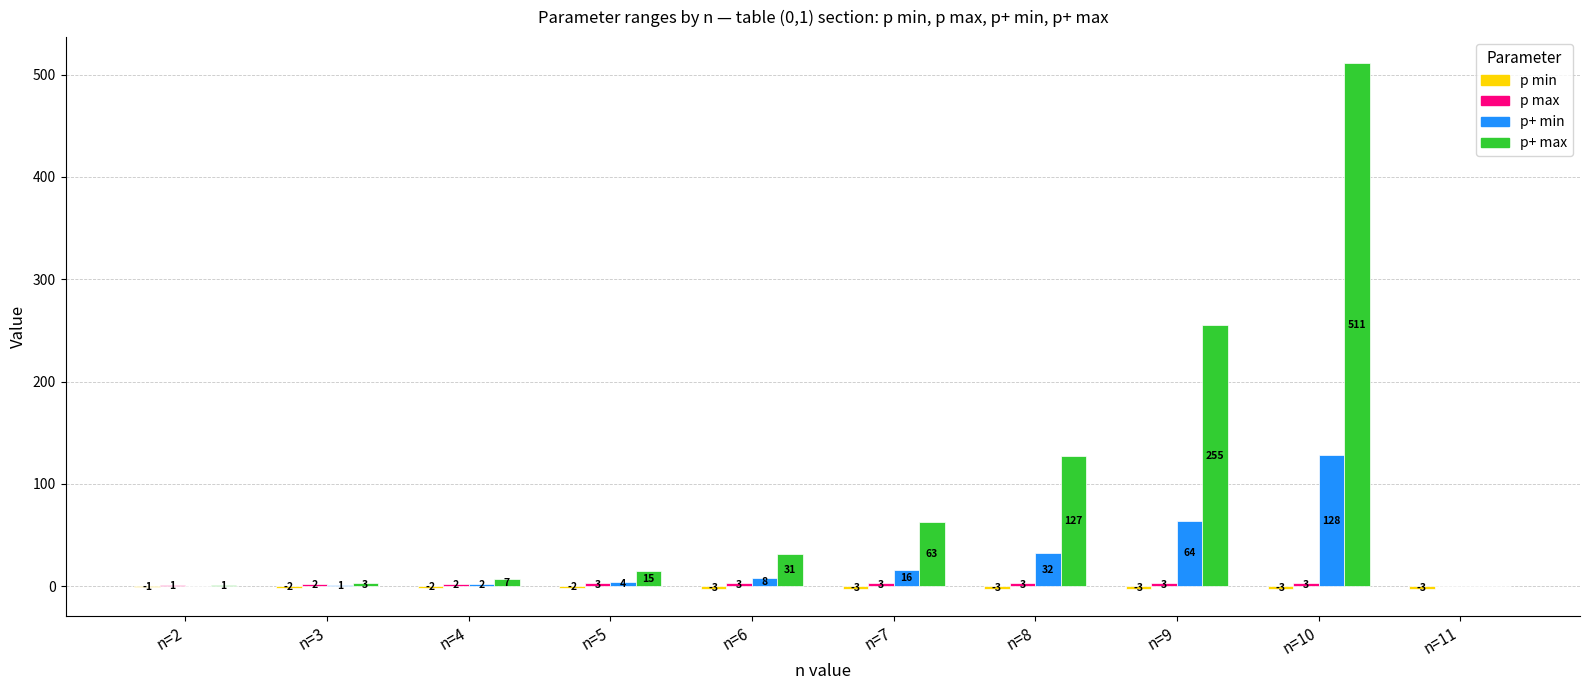

Which label corresponds to the largest value in the chart?

n=10